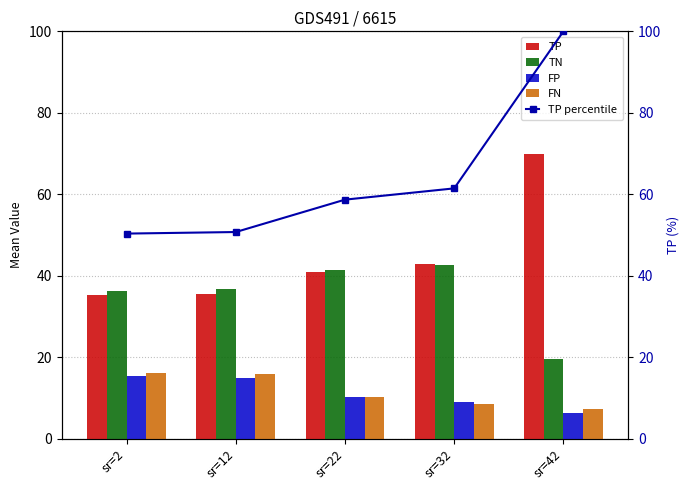

What are all the series names shown in the legend?

TP, TN, FP, FN, TP percentile